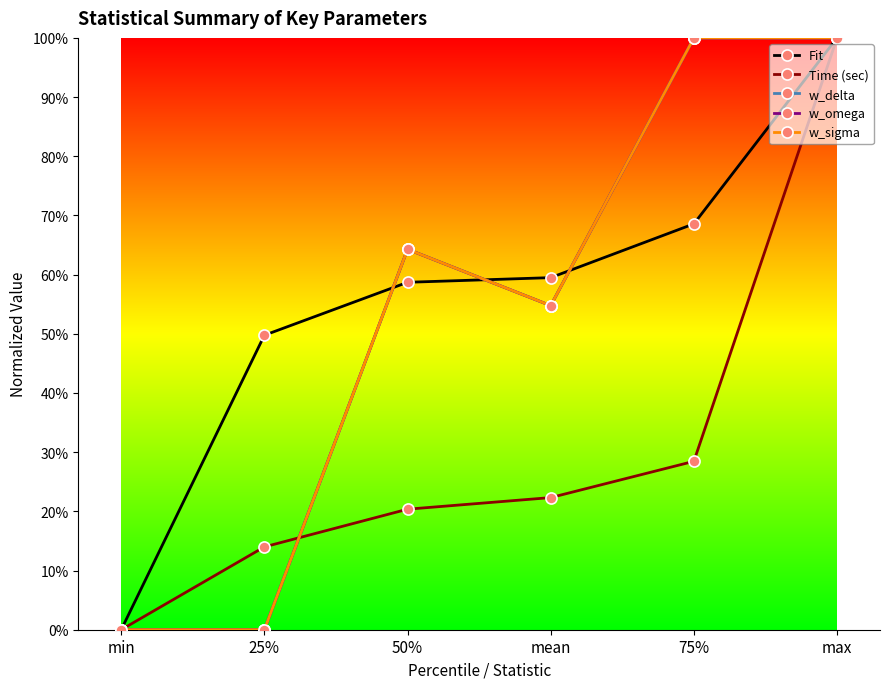

Reading left to right, what are all the values shown in this chart?

Fit: 0.0	0.5	0.6	0.6	0.7	1.0
Time (sec): 0.0	0.1	0.2	0.2	0.3	1.0
w_delta: 0.0	0.0	0.6	0.5	1.0	1.0
w_omega: 0.0	0.0	0.6	0.5	1.0	1.0
w_sigma: 0.0	0.0	0.6	0.5	1.0	1.0